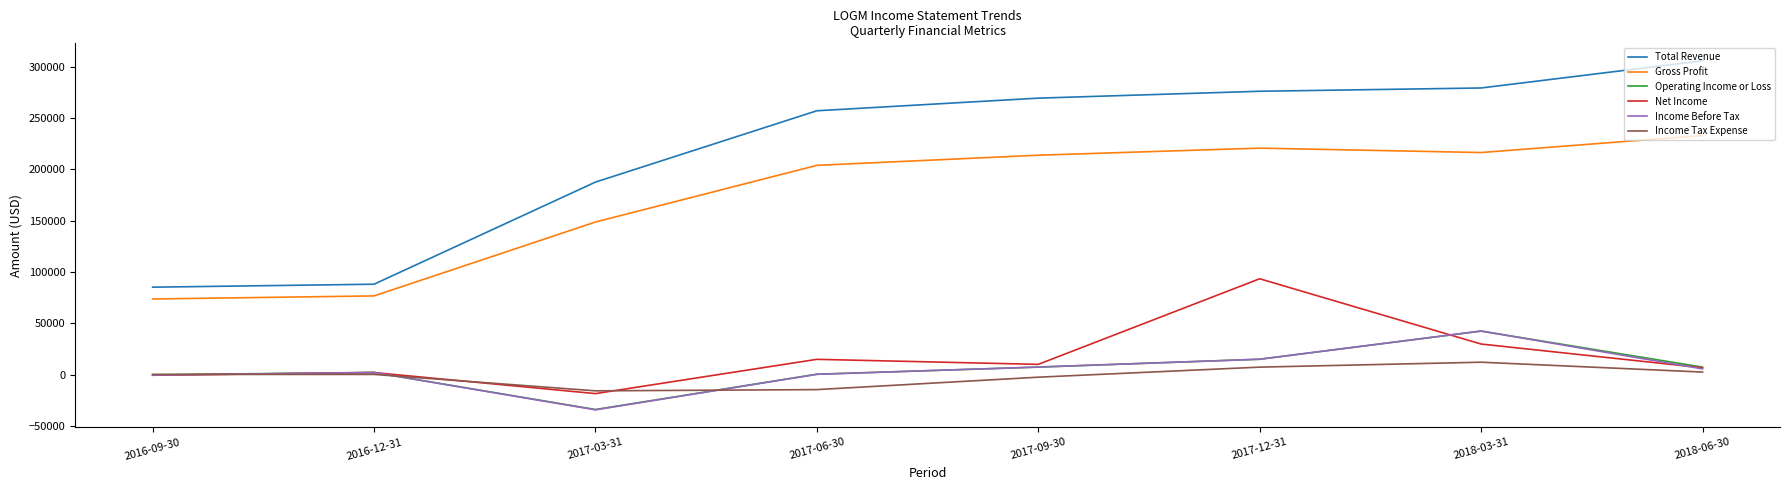

What is the highest value of the Operating Income or Loss series?

42300